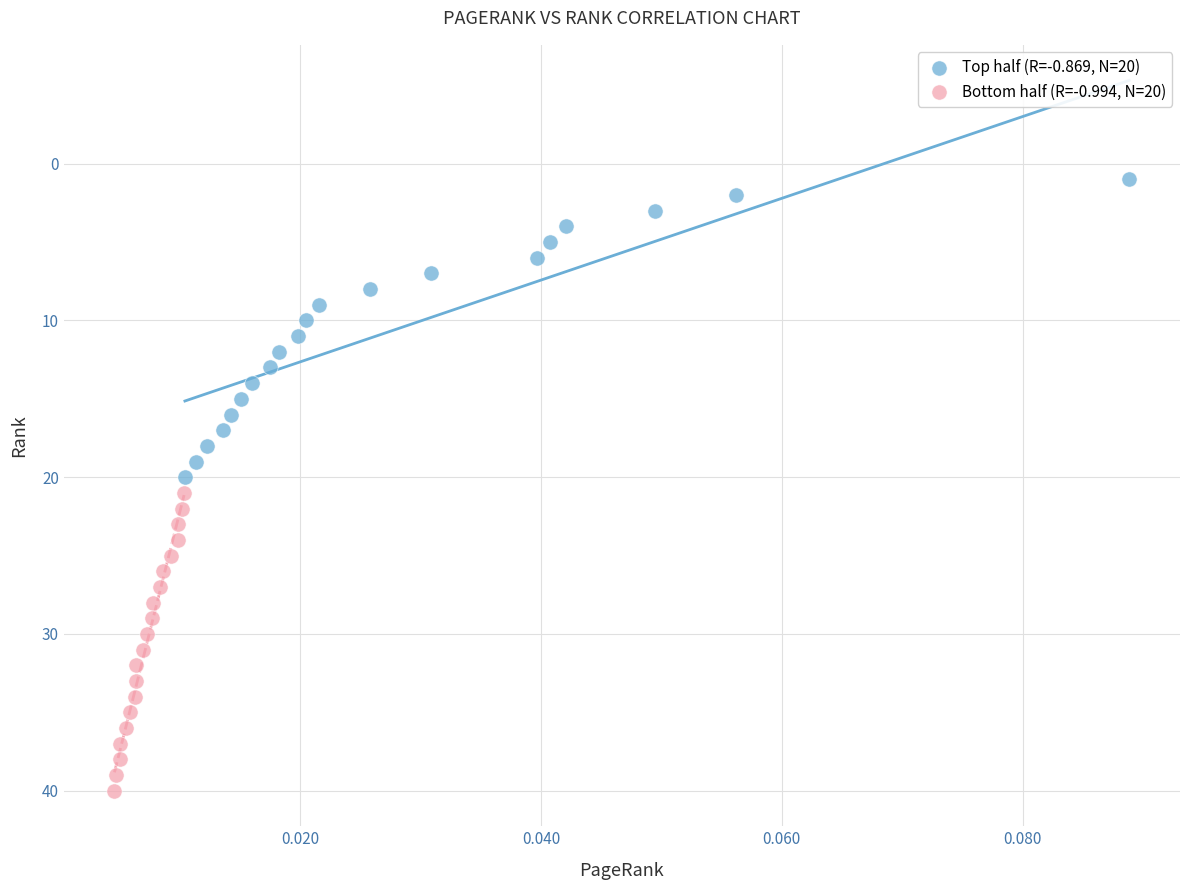

Which series reaches the minimum Y coordinate?

Top half (R=-0.869, N=20)